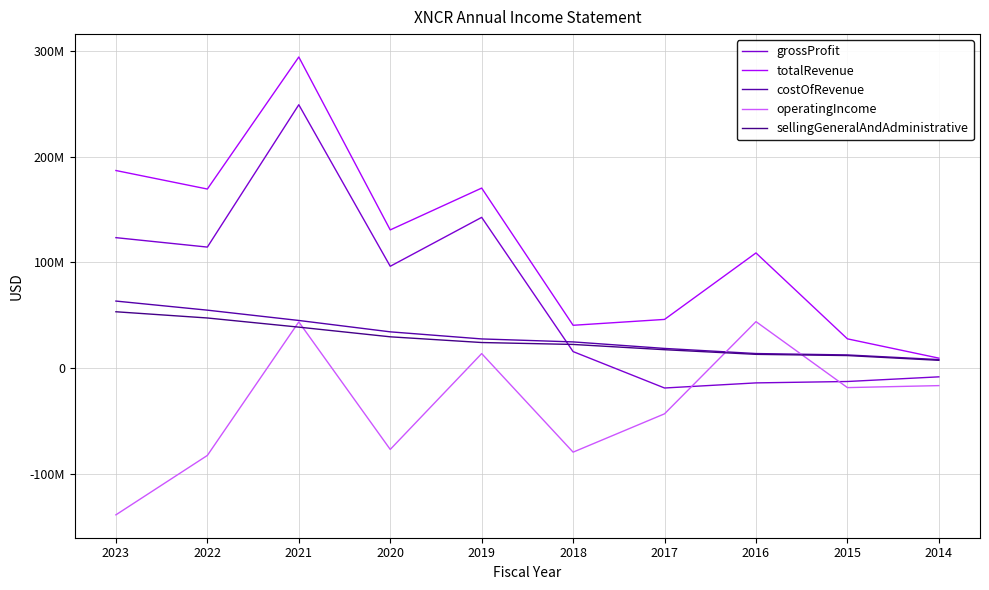

Does the chart have visible grid lines?

Yes